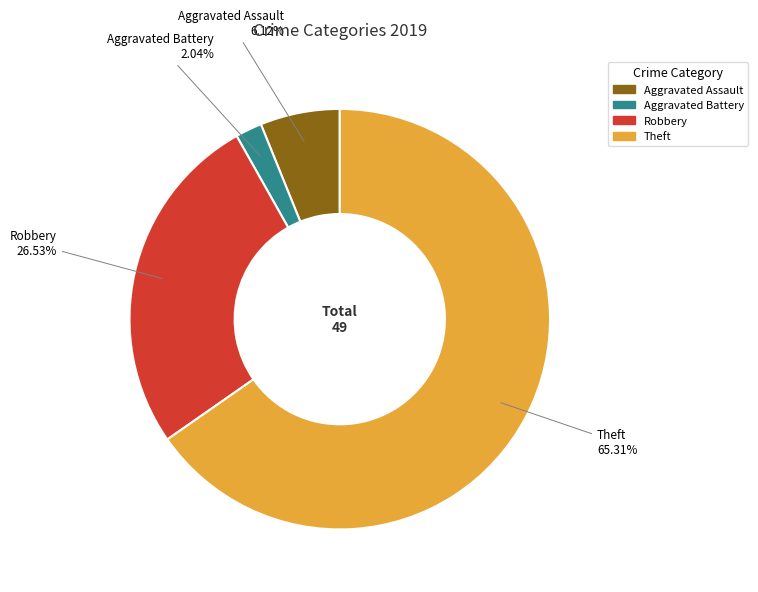

To the nearest percent, what portion does Theft represent?

65%